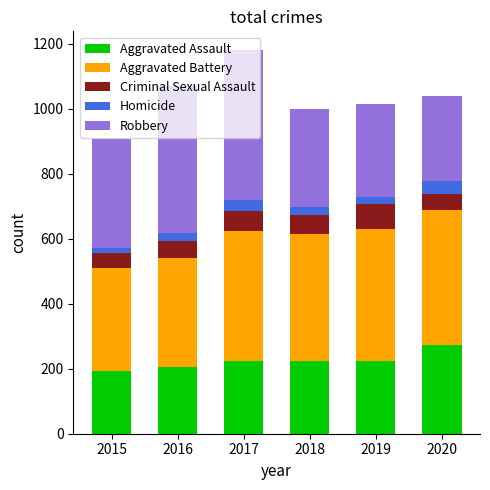

At which label does Aggravated Assault reach its peak?

2020